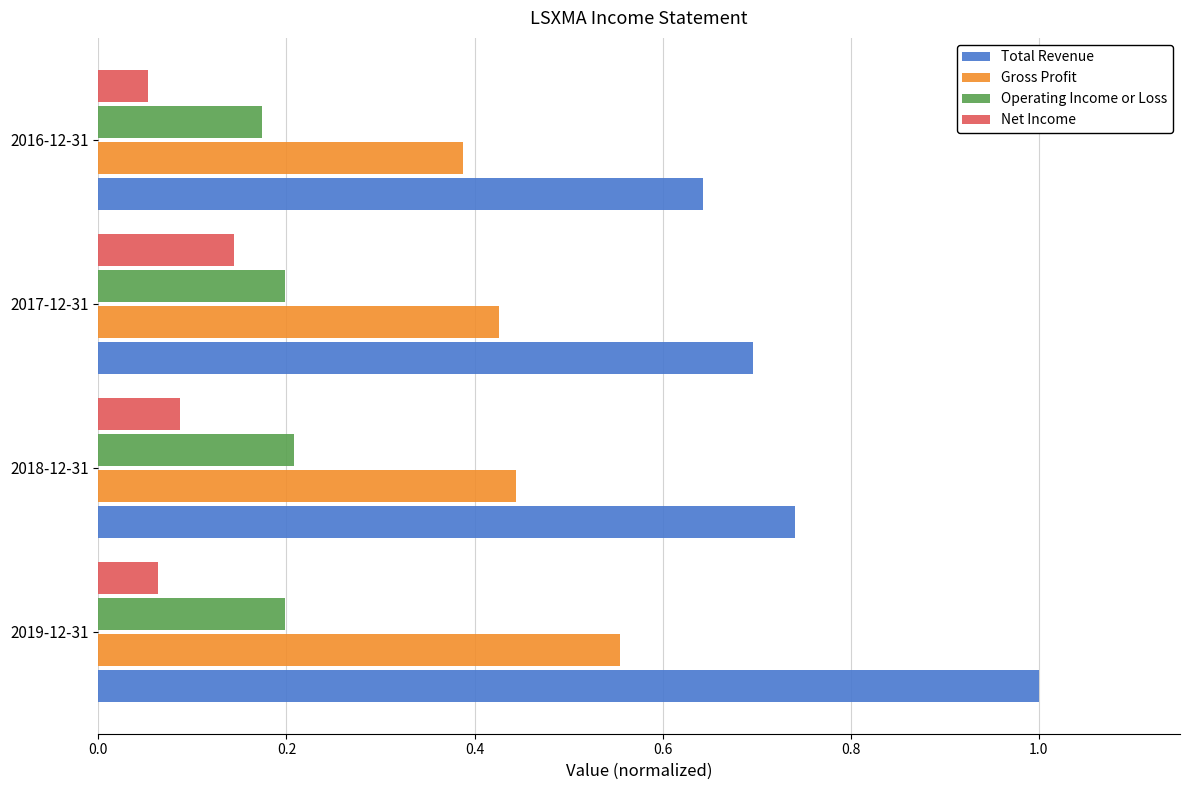

The value of Total Revenue at 2019-12-31 is 1.0. True or false?

True